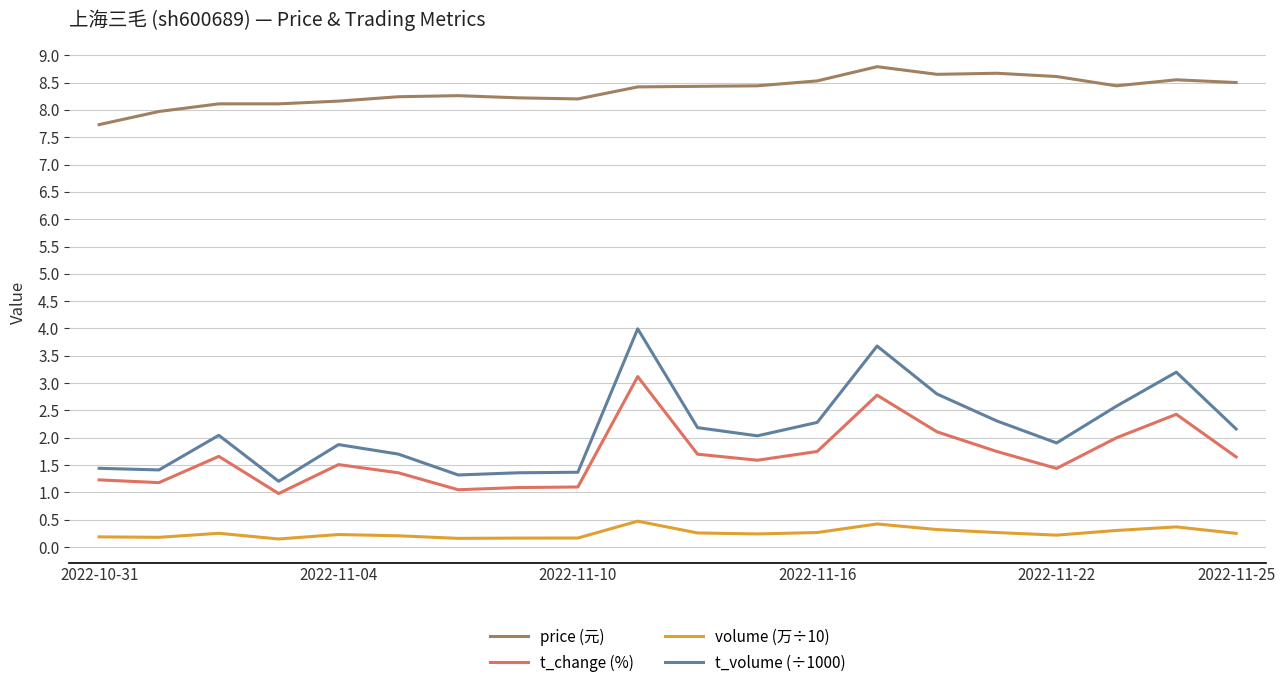

What is the difference between the maximum and minimum values in the t_volume (÷1000) series?

2.8